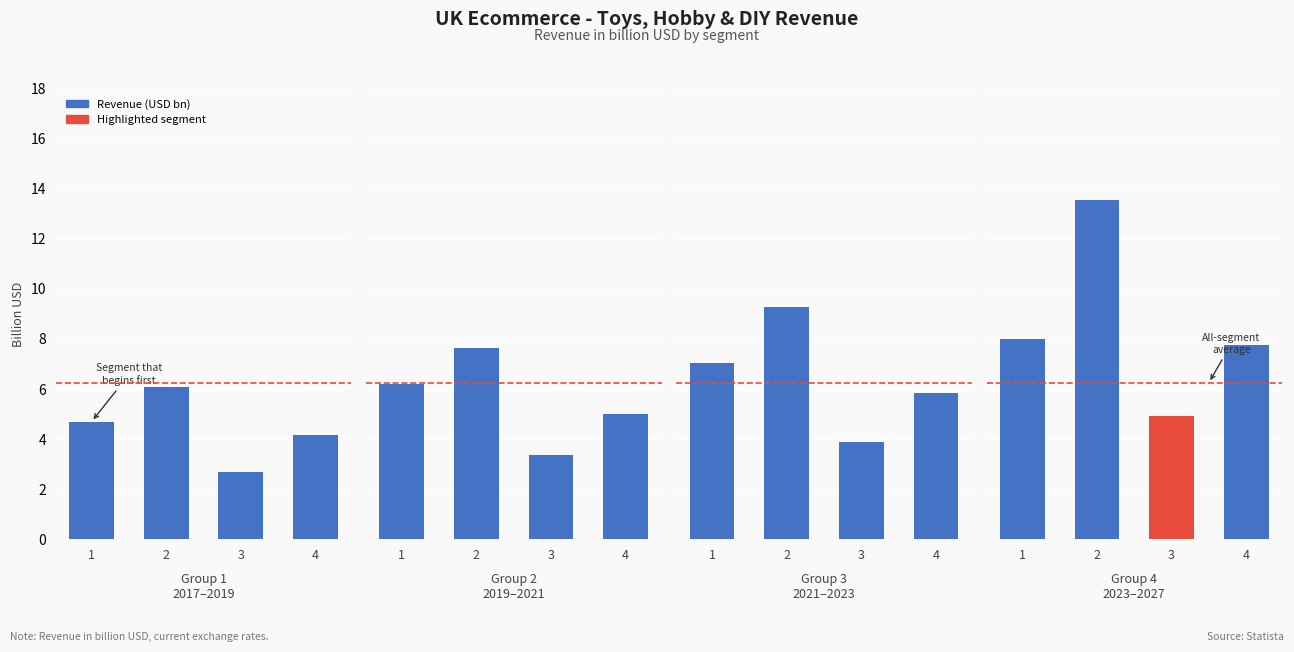

The value at 2 is 13.5. True or false?

True